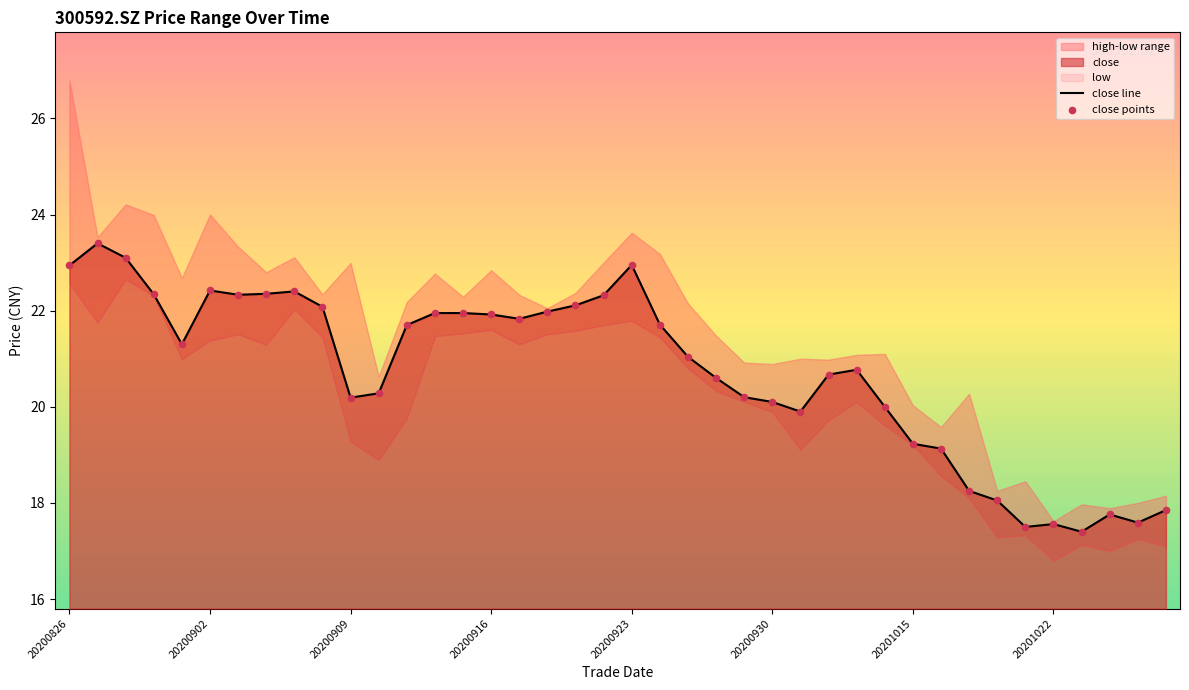

Which series has the largest total across all categories?

close line